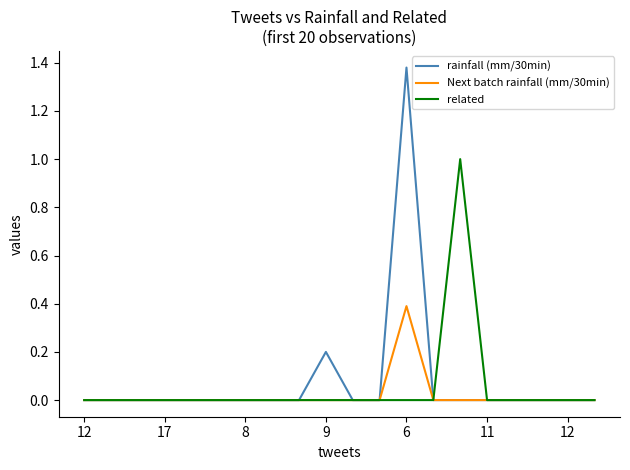

Which series has the widest spread of values?

rainfall (mm/30min)